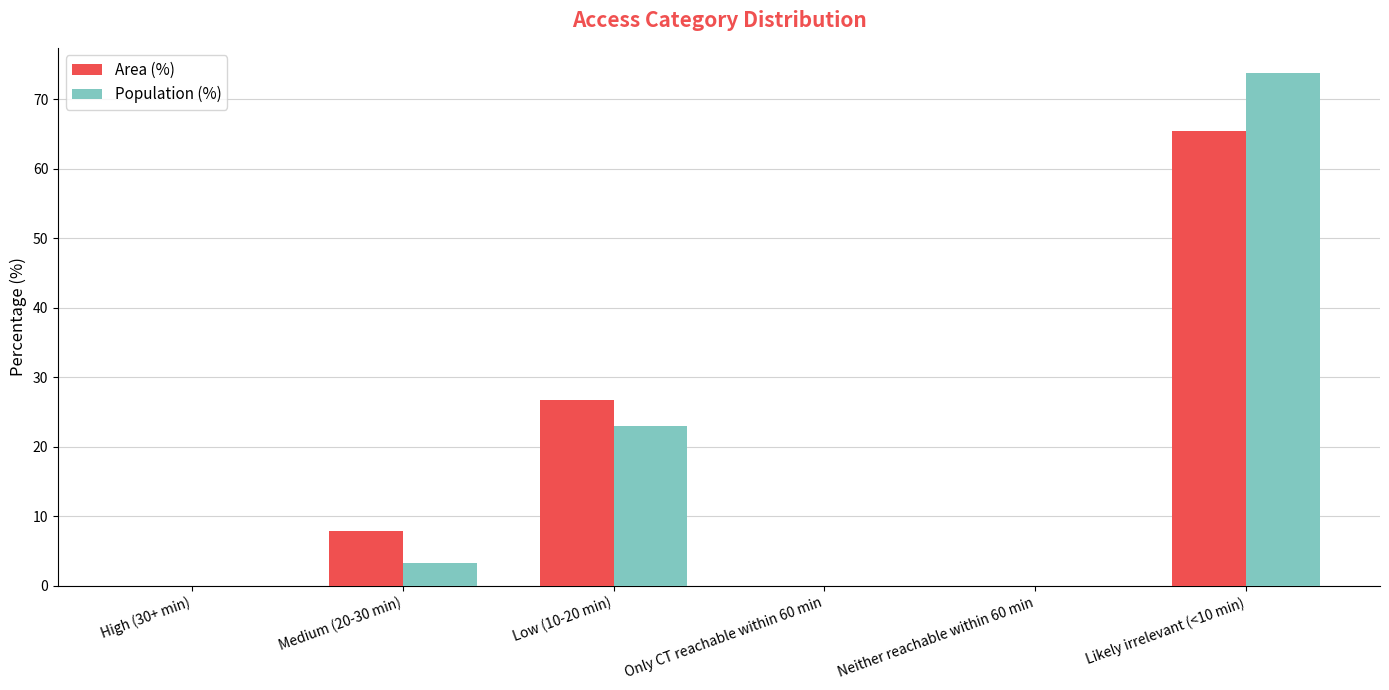

What are all the series names shown in the legend?

Area (%), Population (%)